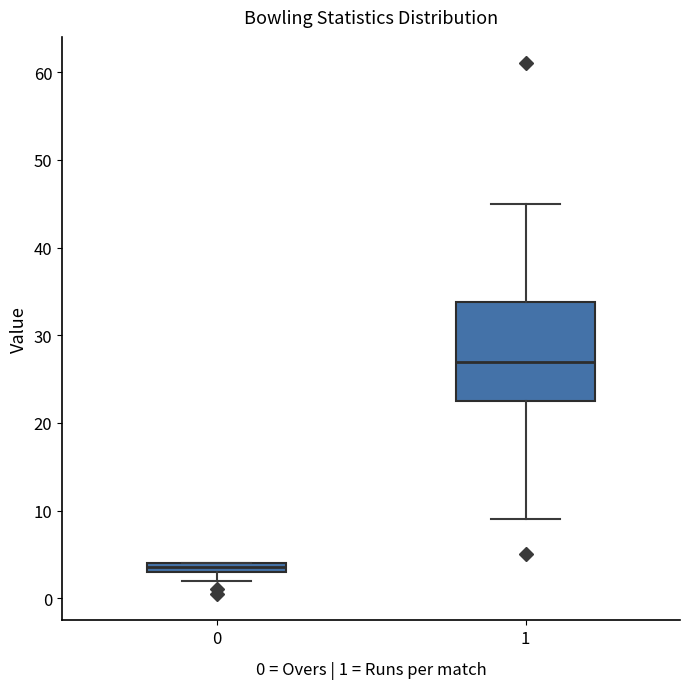

Which box has the lowest median line?

0